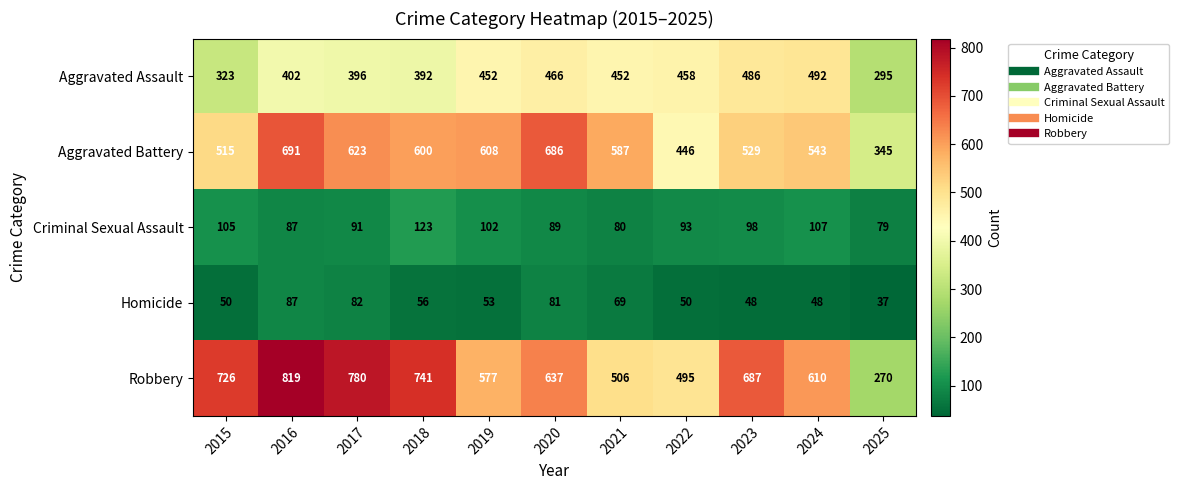

Is it true that Criminal Sexual Assault equals 93 at 2022?

True